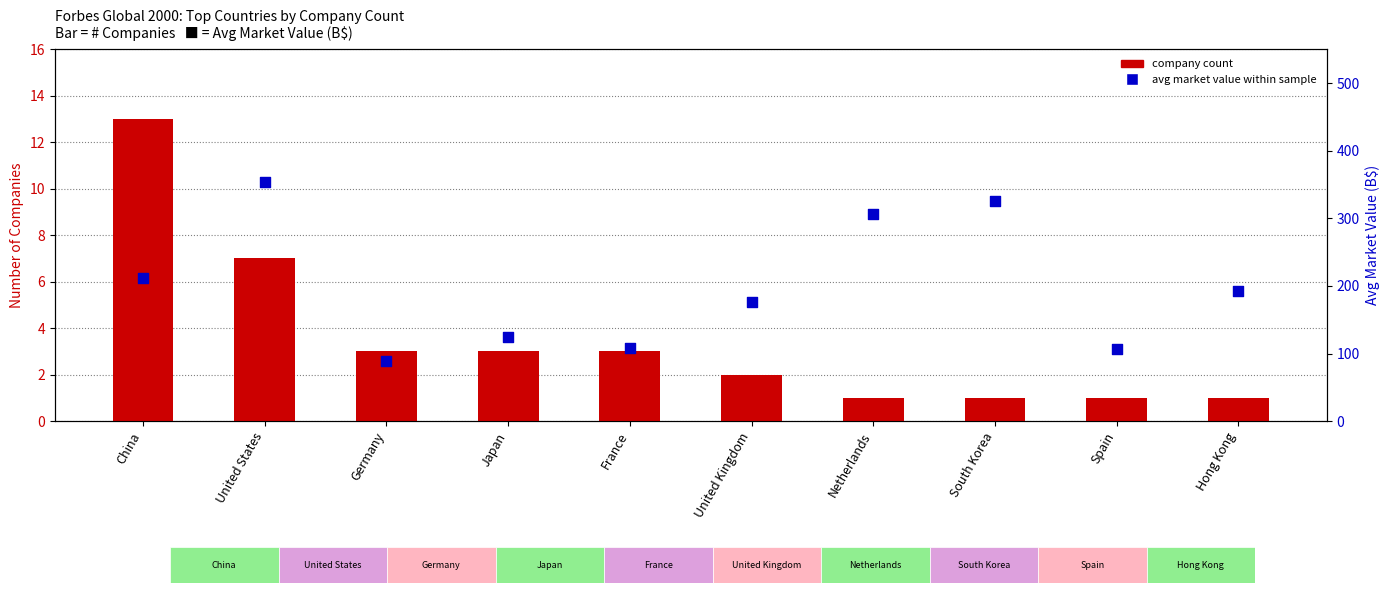

Which series has the largest total across all categories?

Avg Market Value (B$)